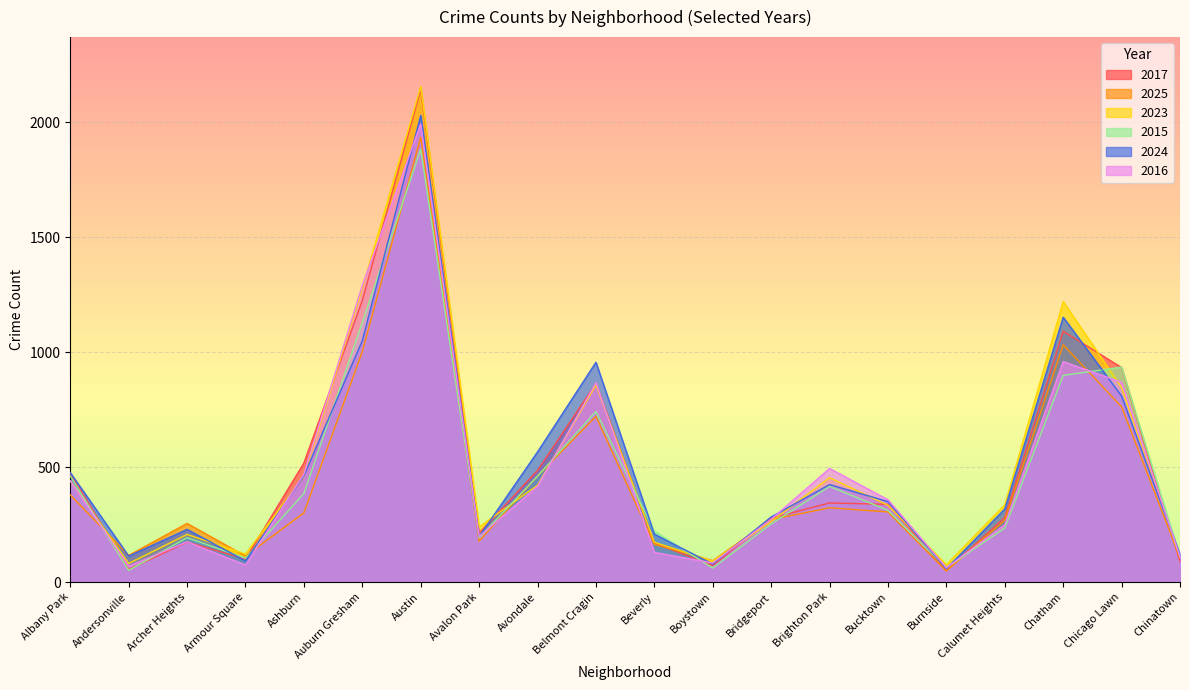

What are all the series names shown in the legend?

2017, 2025, 2023, 2015, 2024, 2016